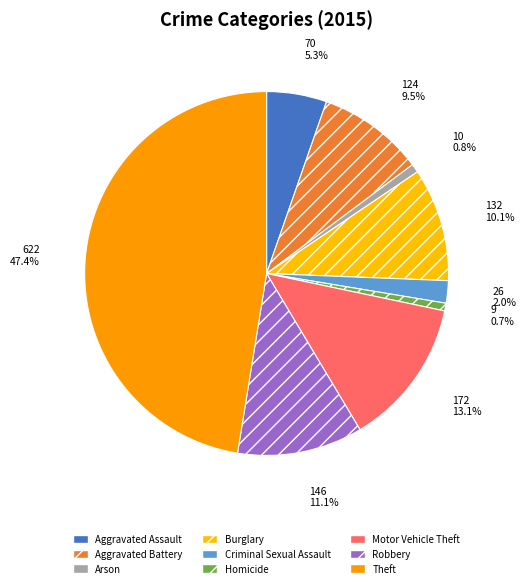

Count the number of slices in the pie.

9